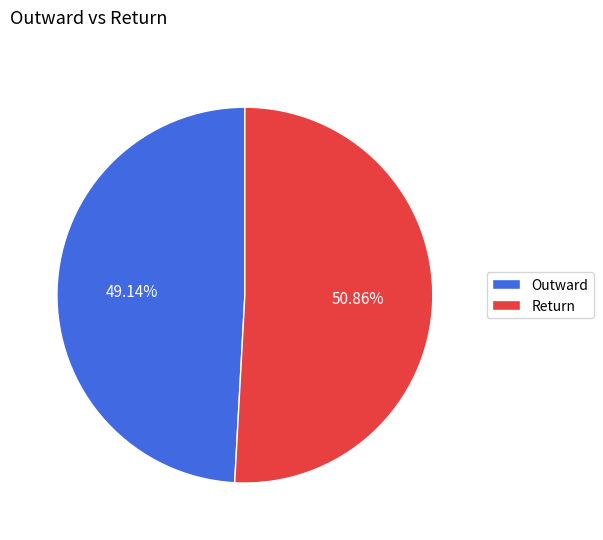

What is the ratio of the value at Outward to the value at Return?

1.0